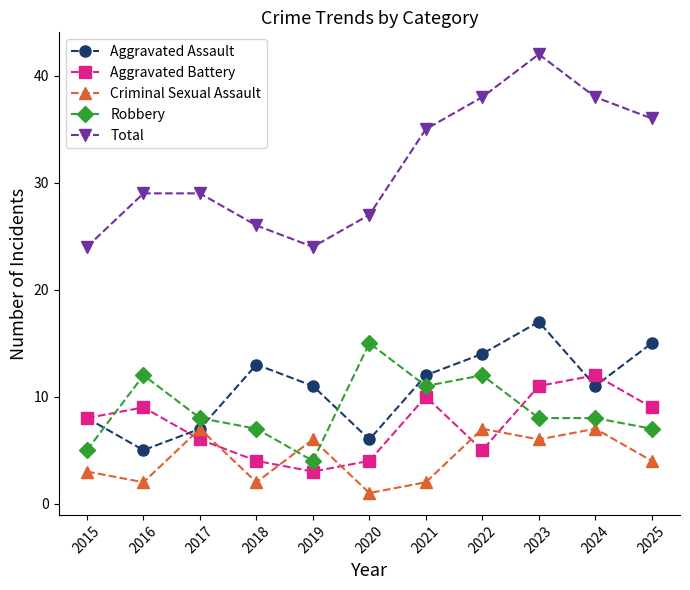

How many distinct data groups are displayed?

5